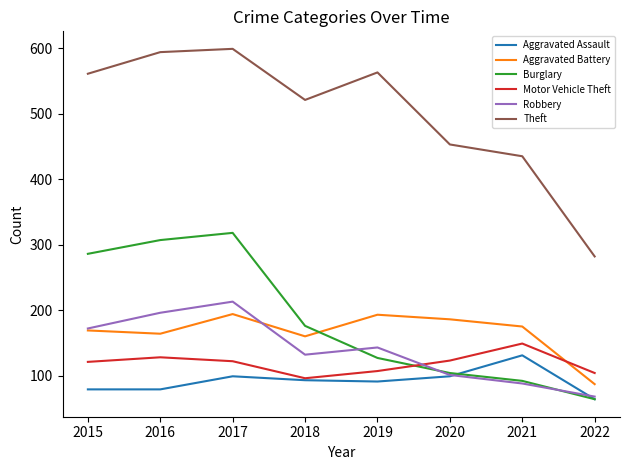

True or false: Aggravated Battery has more than 1 points higher than both neighbors.

True